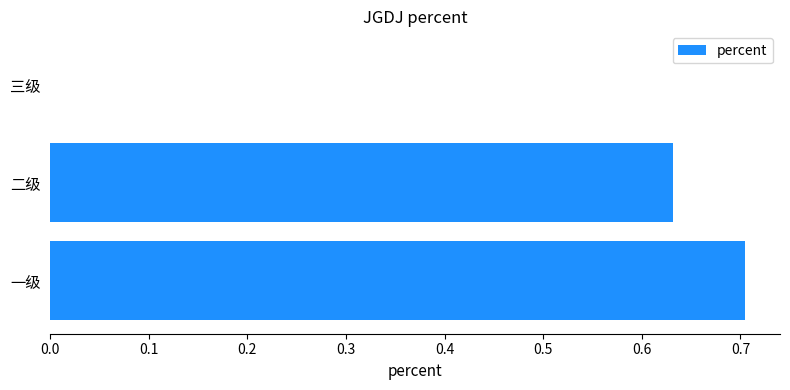

Read the value at 一级.

0.7